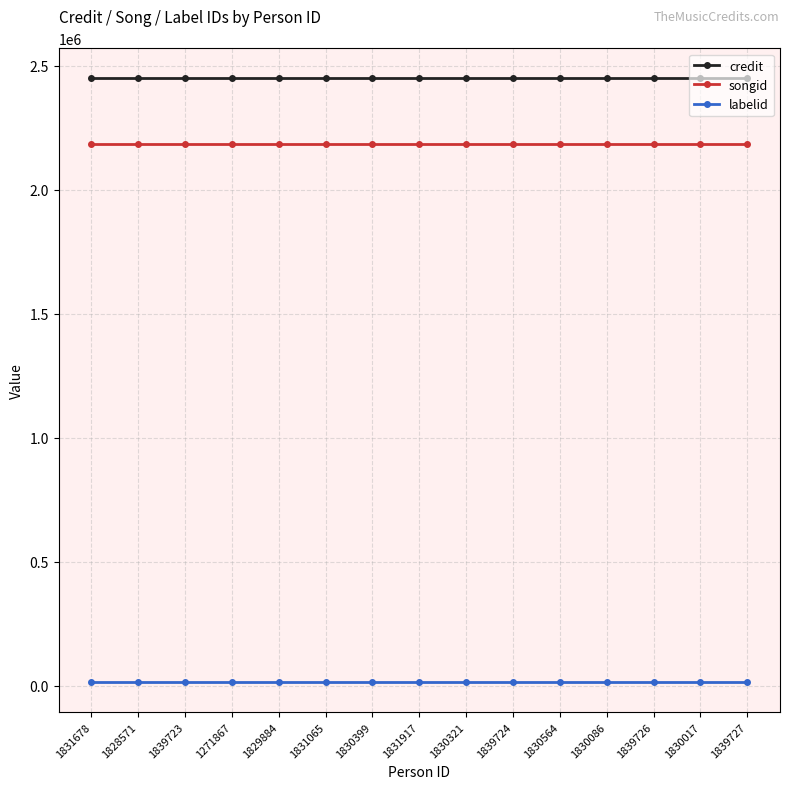

How many lines are shown in the chart?

3